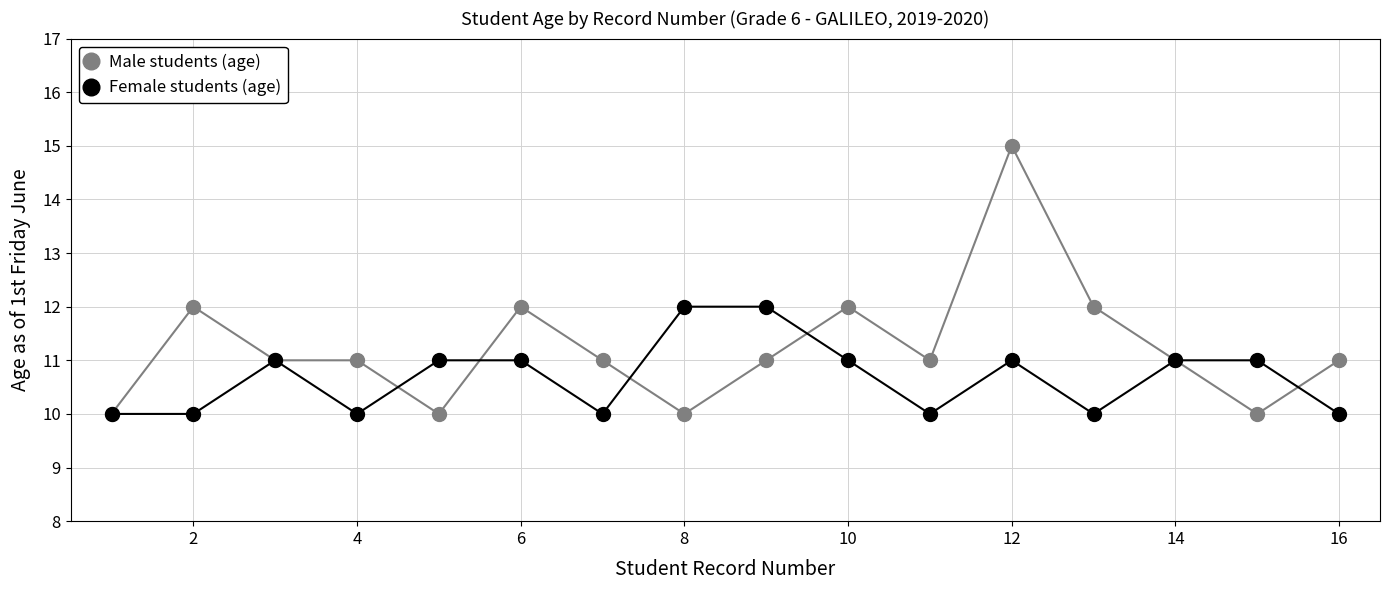

True or false: Male students (age) has more than 2 interior local peaks.

True